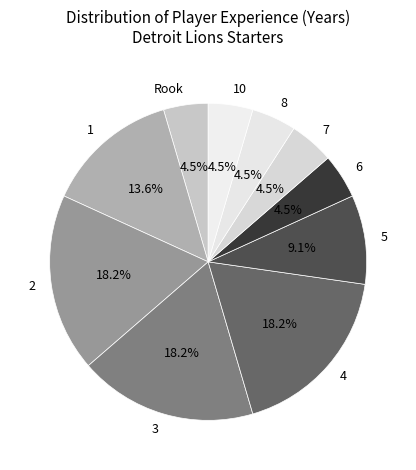

Between 3 and 1, which is larger?

3